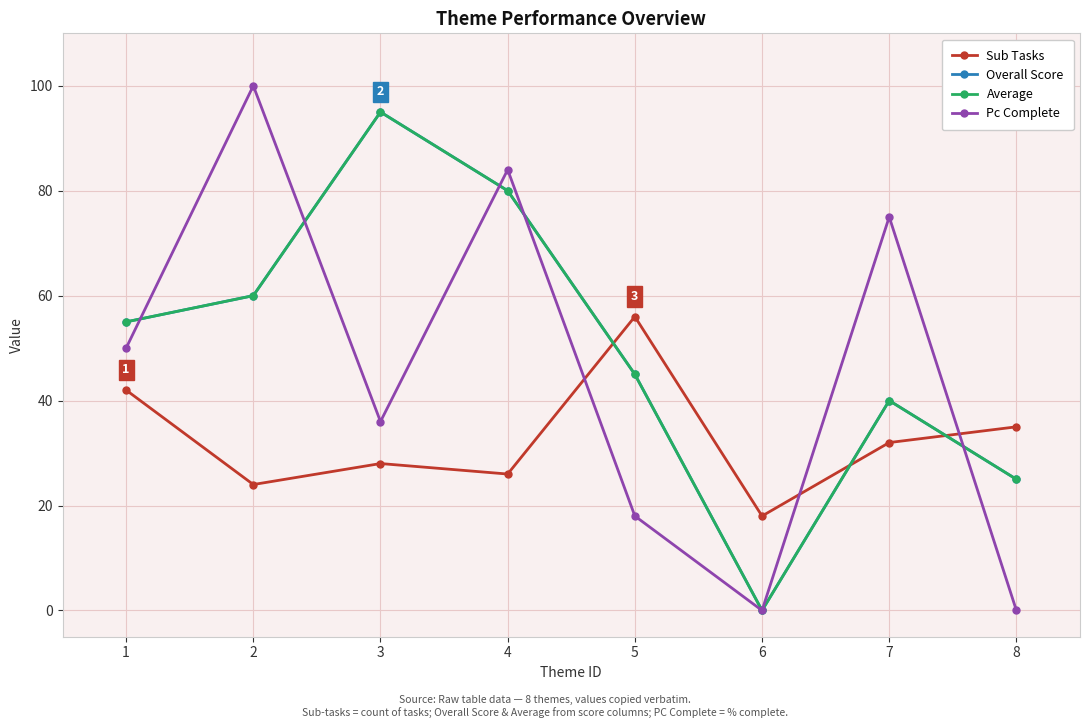

Between 1 and 4, which series saw the biggest shift?

Pc Complete